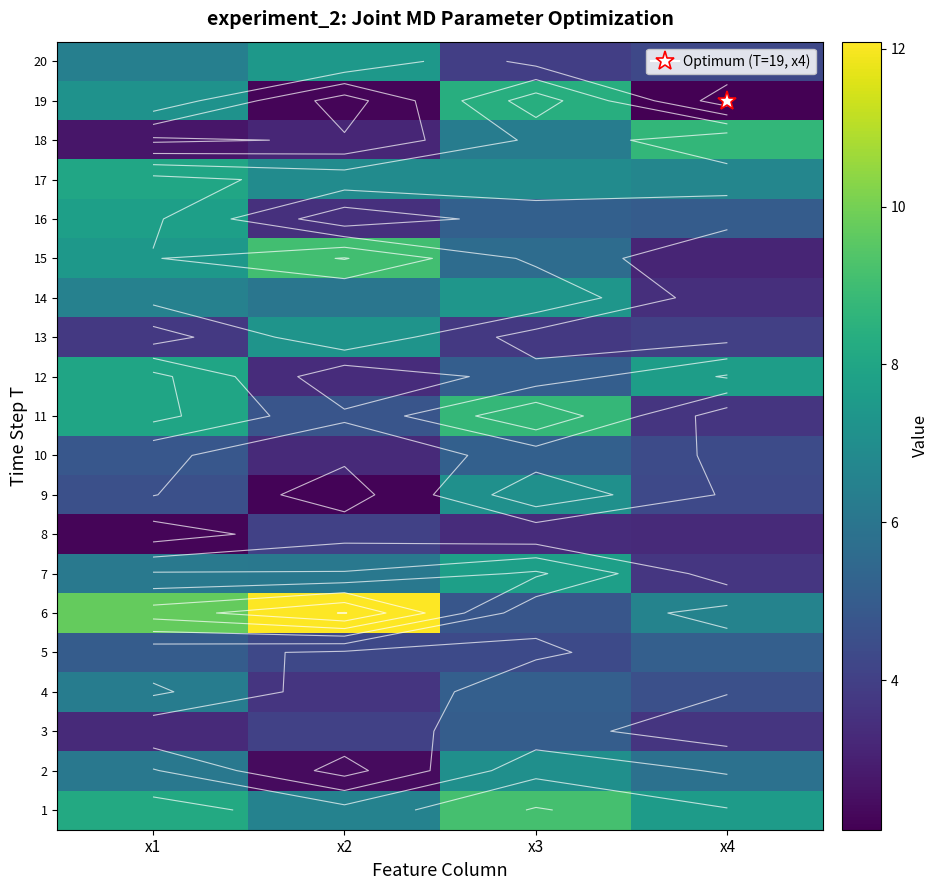

At which label is 2 closest to 4?

x2